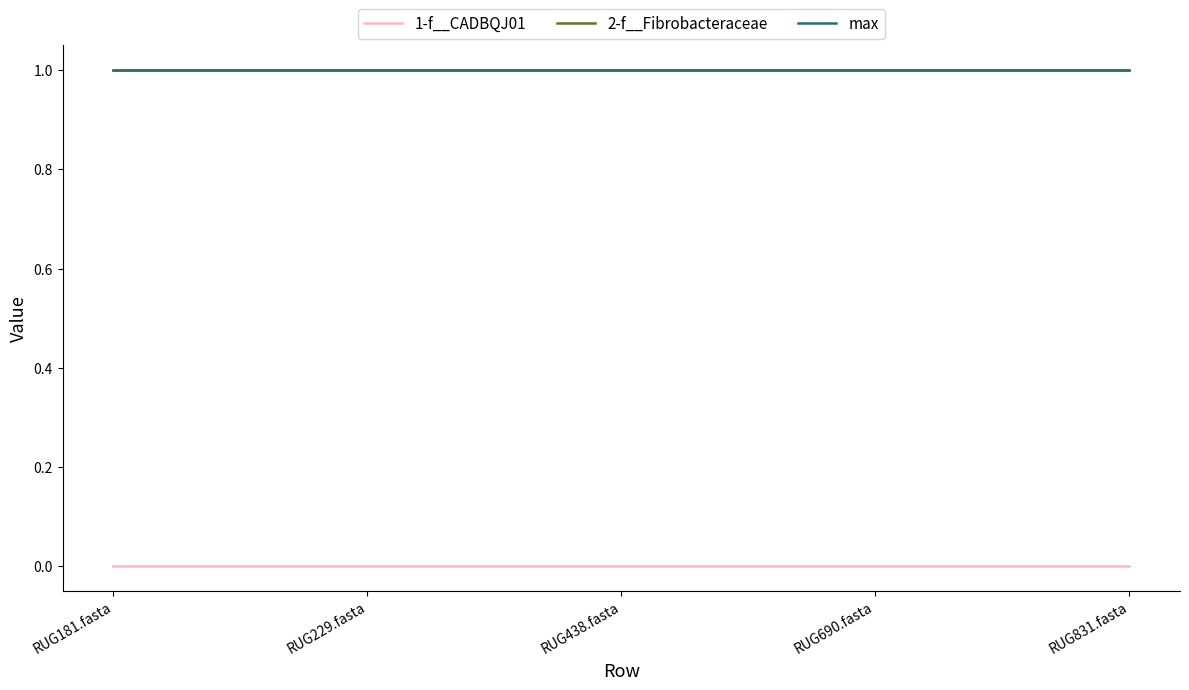

What is the value of the max point at the 2nd from the left?

1